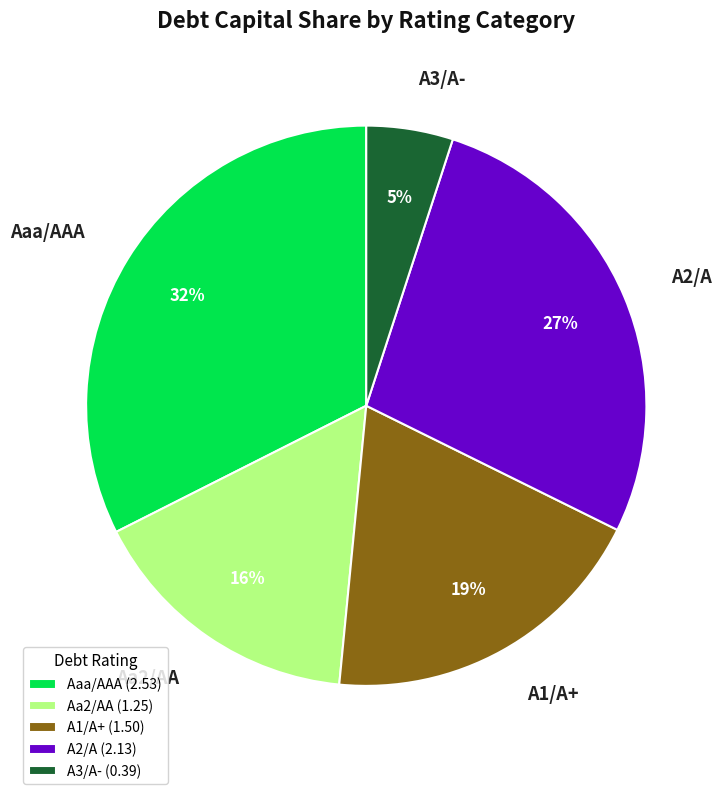

Do Aaa/AAA and A3/A- together represent more than half of the pie?

No